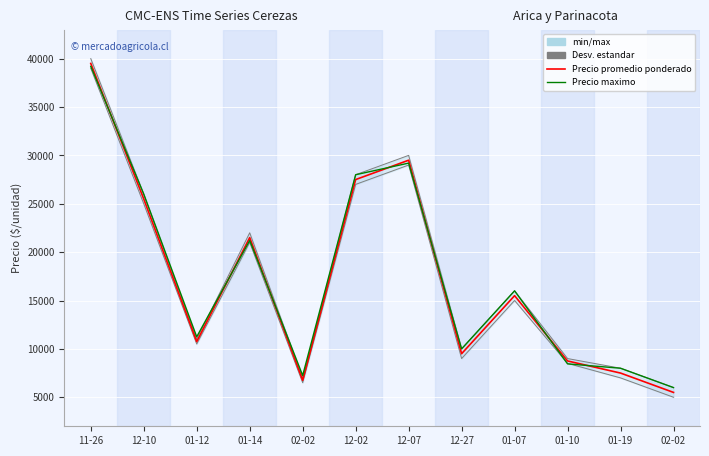

Reading left to right, what are all the values shown in this chart?

Precio promedio ponderado: 39500	25500	10750	21500	6750	27500	29500	9500	15500	8750	7500	5500
Precio maximo: 39200	26000	11250	21200	7250	28000	29200	10000	16000	8450	8000	6000